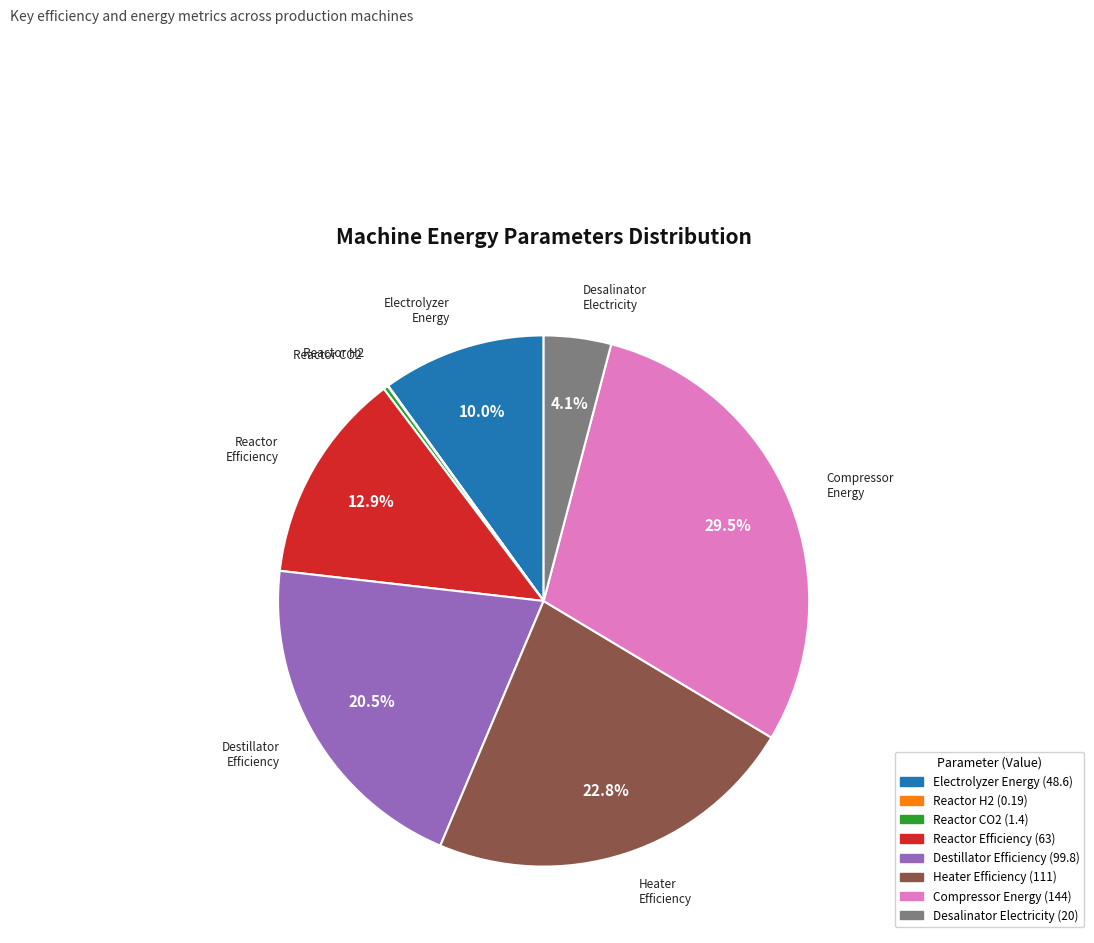

Is there any slice that represents more than half of the pie?

No